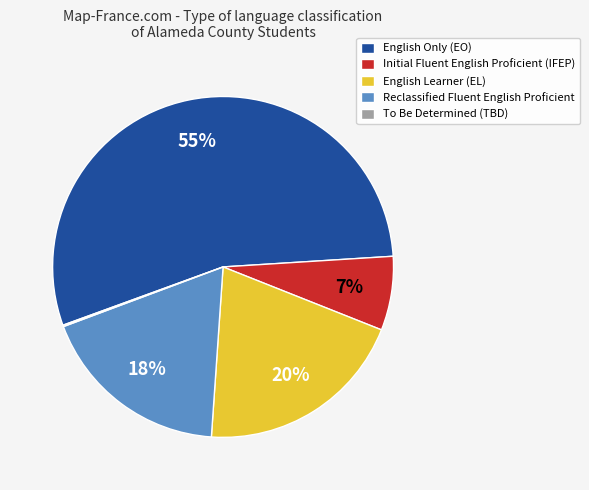

Does any single category account for the majority?

Yes